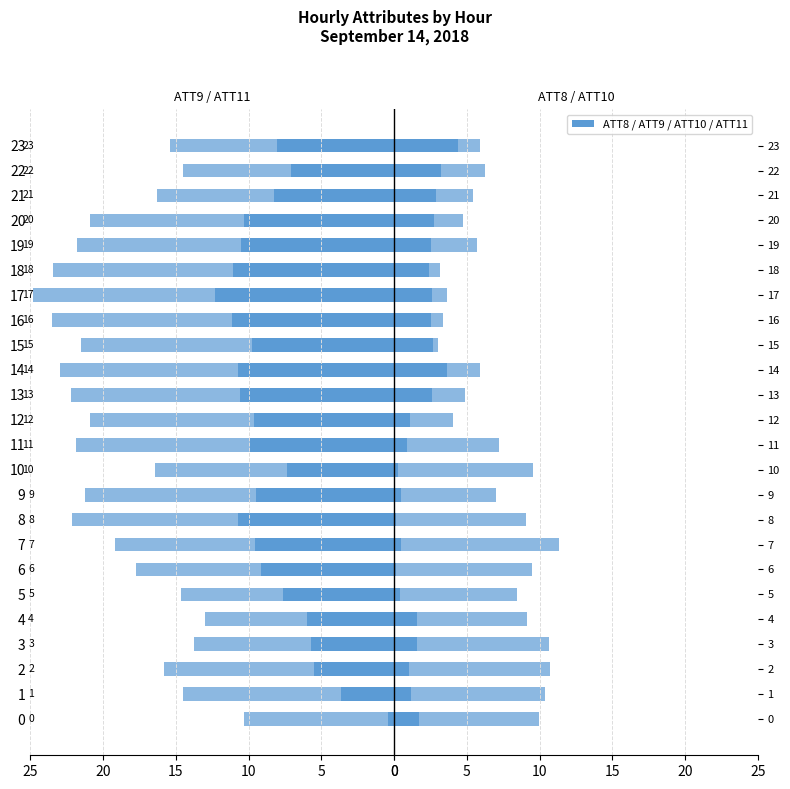

The ATT8 series shows 2.6 at 3. True or false?

False